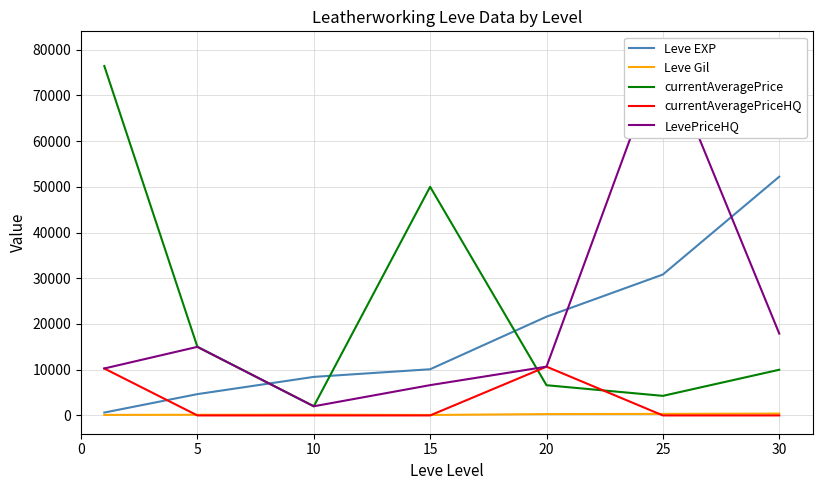

In currentAveragePrice, how many points are lower than both neighbors (excluding endpoints)?

2